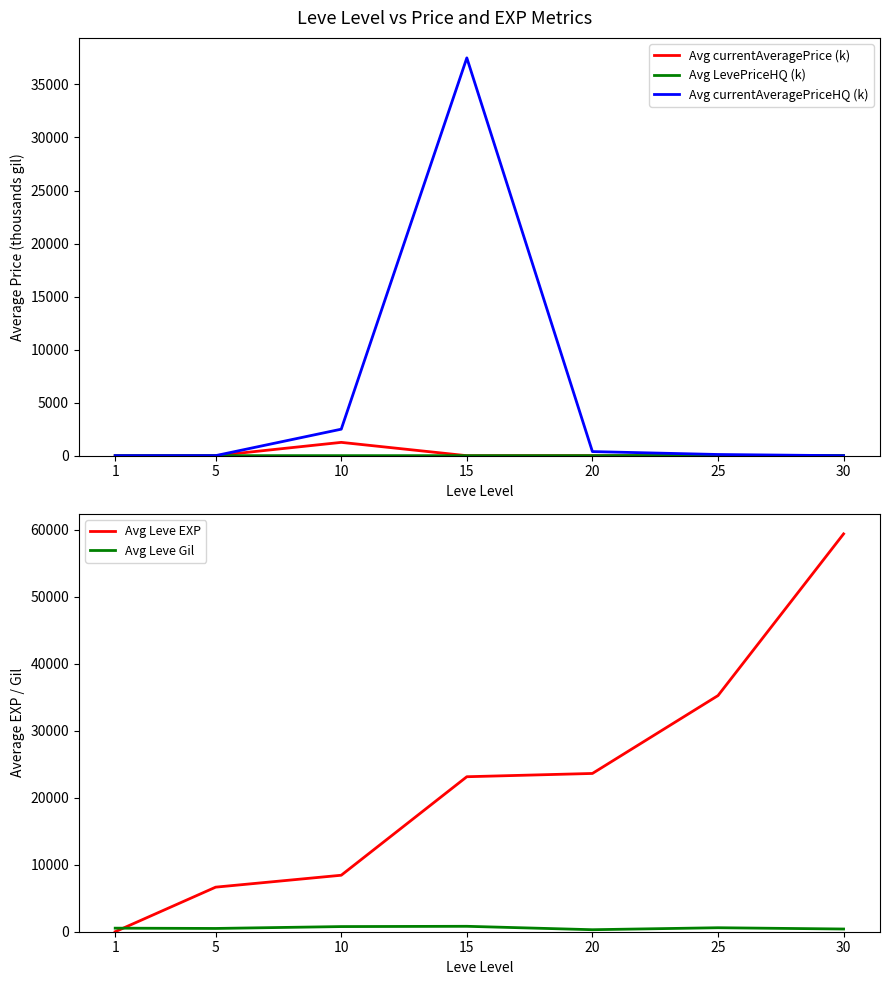

List the series in order of their peak value, lowest first.

Avg LevePriceHQ (k), Avg Leve Gil, Avg currentAveragePrice (k), Avg currentAveragePriceHQ (k), Avg Leve EXP